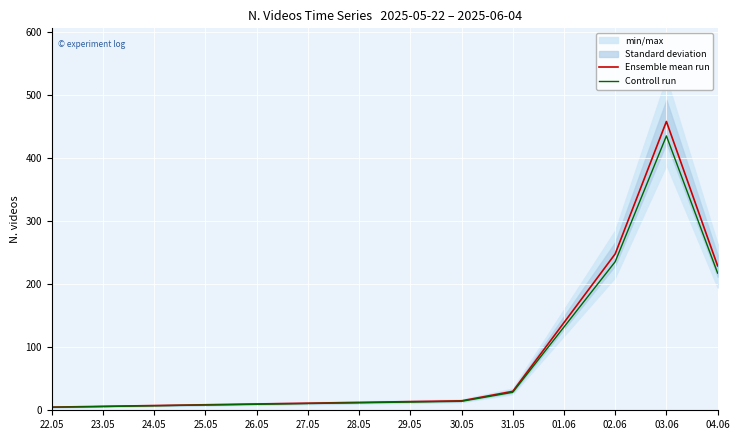

Is the value of Controll run at 31.05 greater than the value of Ensemble mean run at 03.06?

No